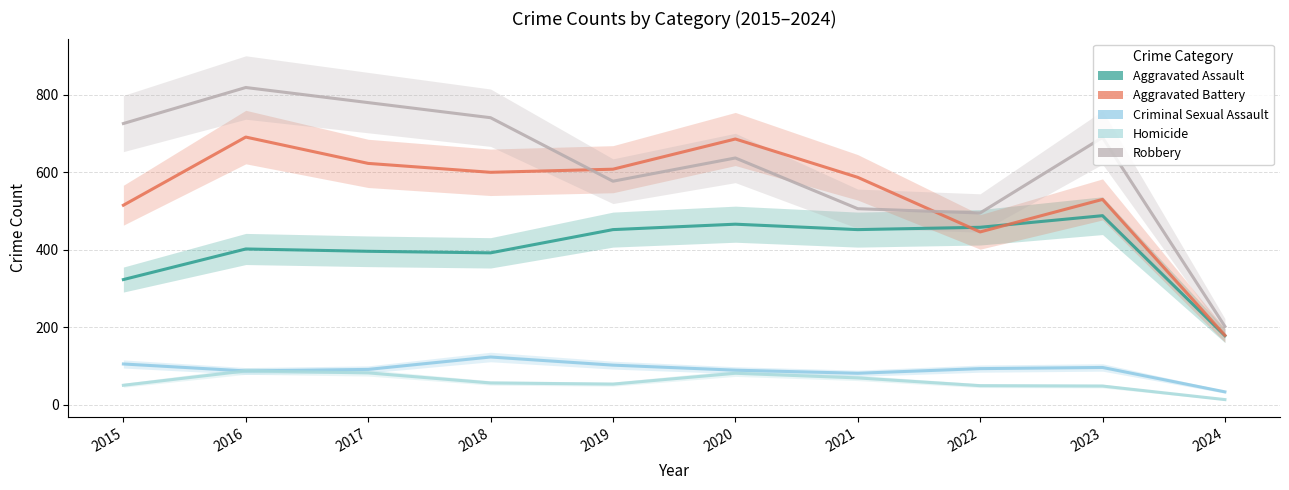

What is the value of the Criminal Sexual Assault point at the 2nd from the left?

87